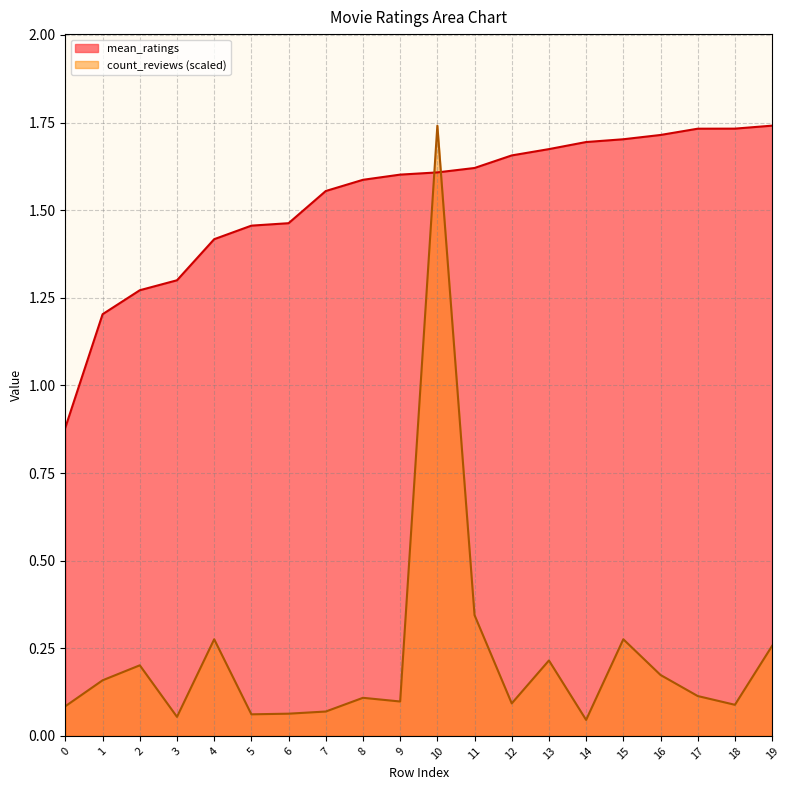

What is the highest value of the mean_ratings series?

1.7